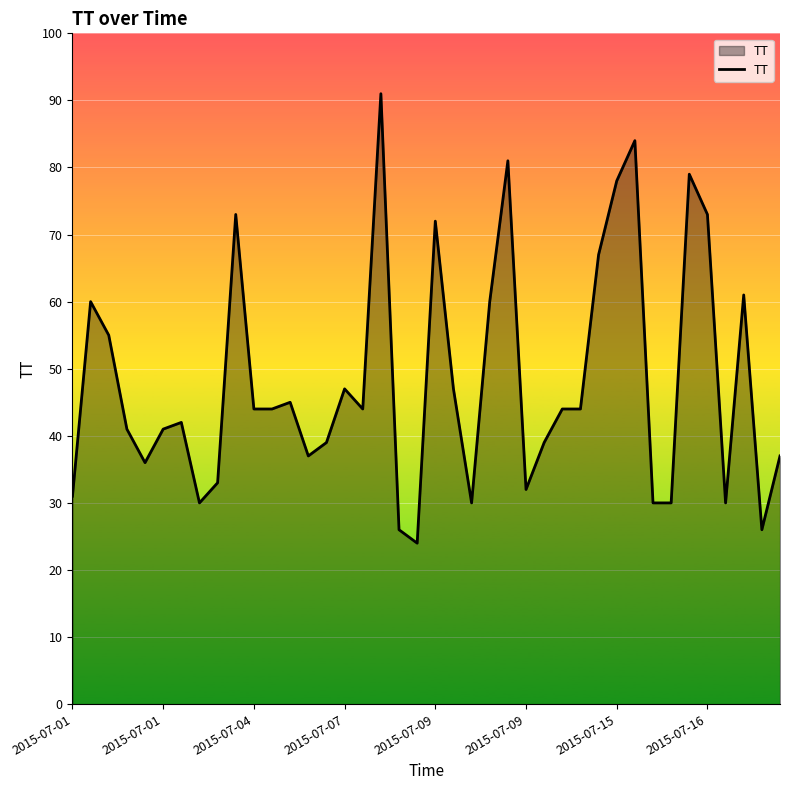

What is the difference between the maximum and minimum values?

67